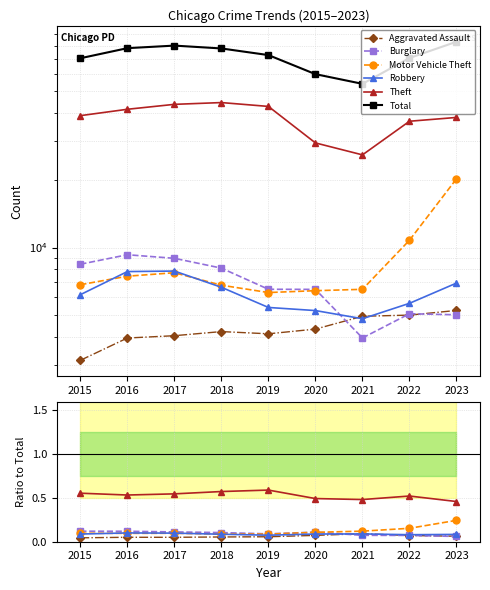

True or false: Robbery has a value of 0.1 at 2016.

False